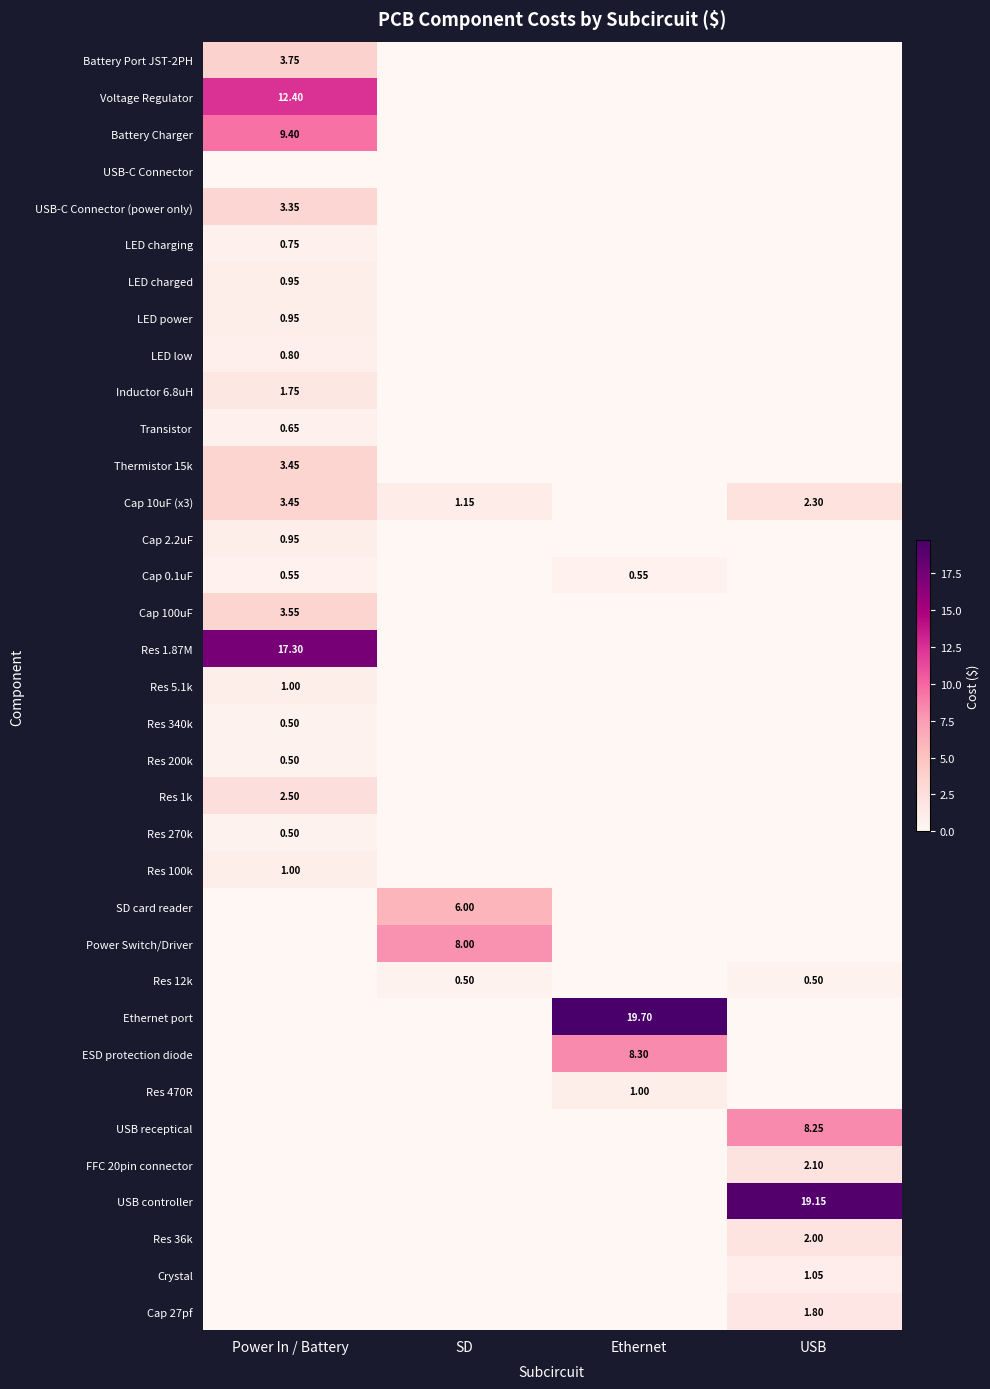

Is the value of LED power at Power In / Battery greater than the value of FFC 20pin connector at USB?

No